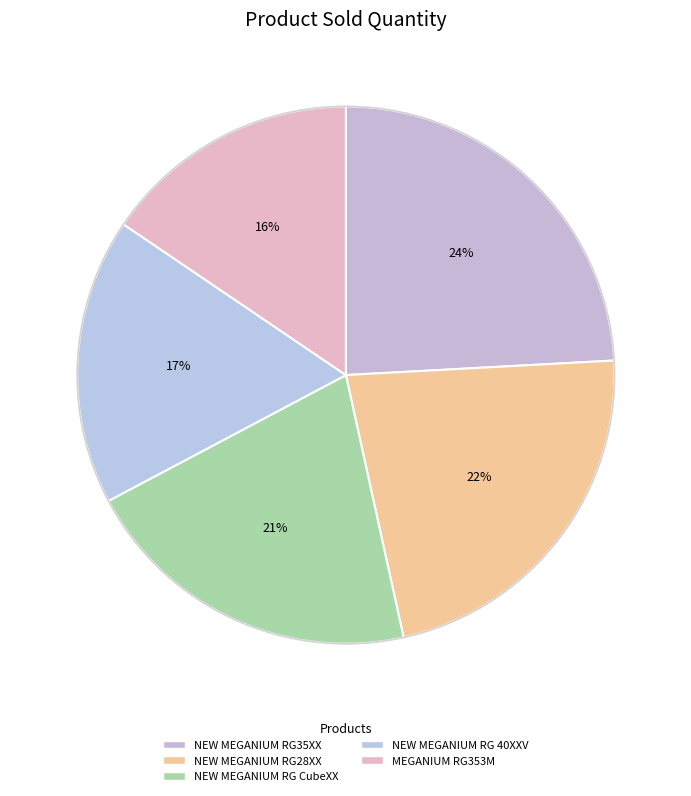

Which has a higher value, MEGANIUM RG353M or NEW MEGANIUM RG28XX?

NEW MEGANIUM RG28XX